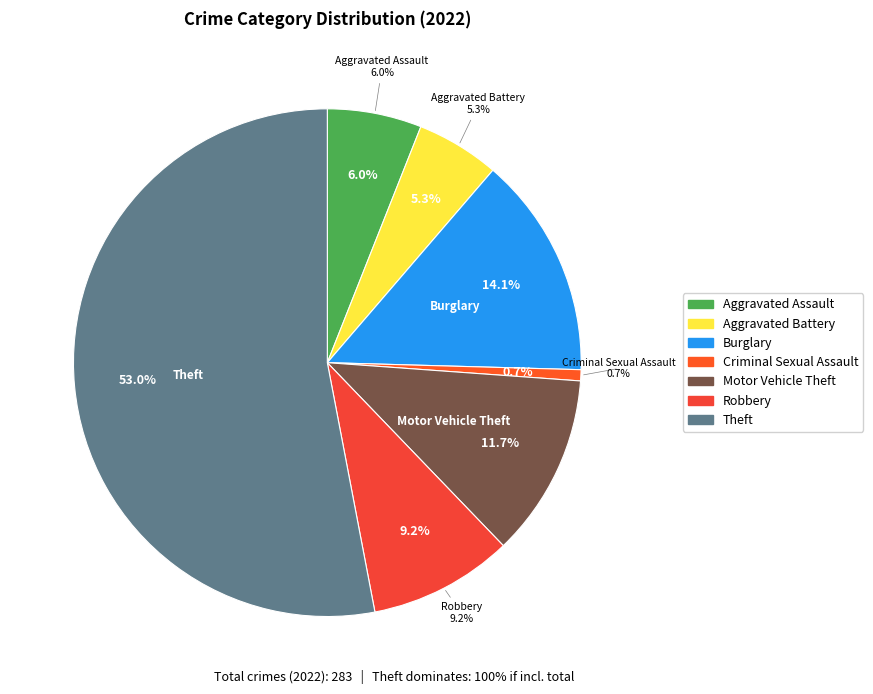

Is it true that Homicide is 8% of the pie?

False